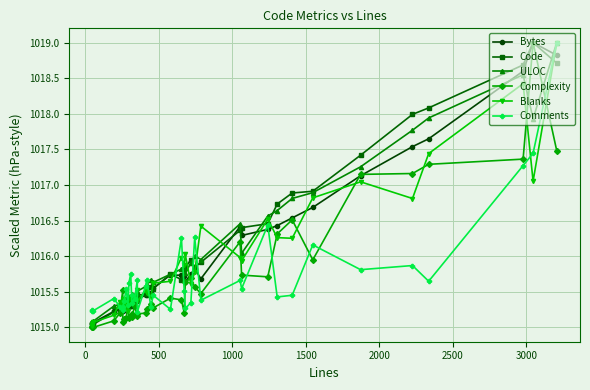

Which series ends up on top after the final intersection of ULOC and Code?

ULOC